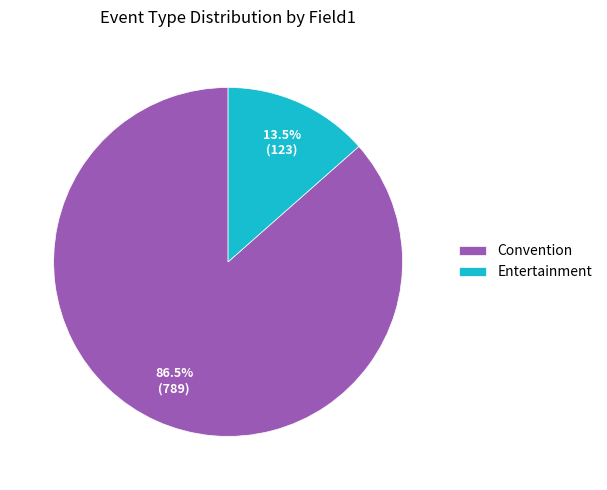

What is the majority slice?

Convention